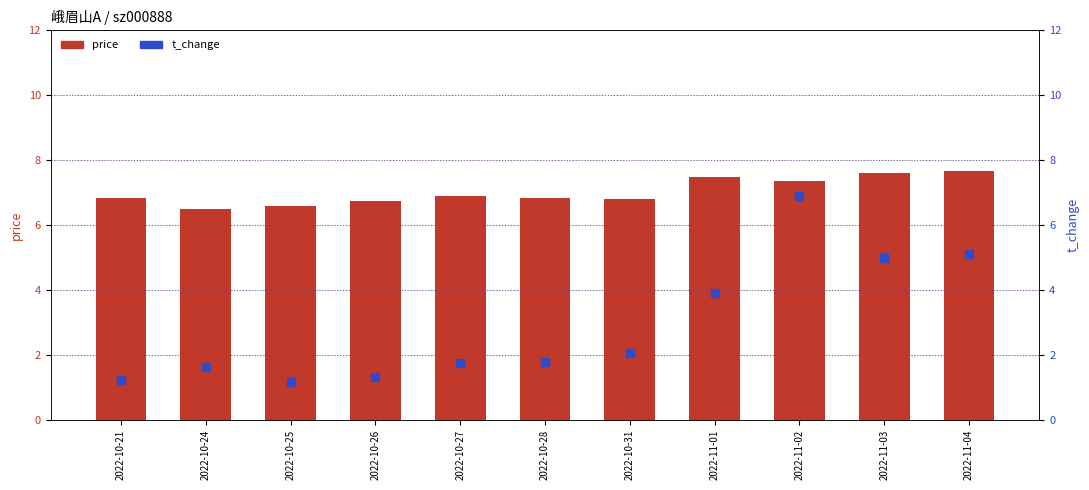

What is the total value across all series at 2022-10-27?

8.7